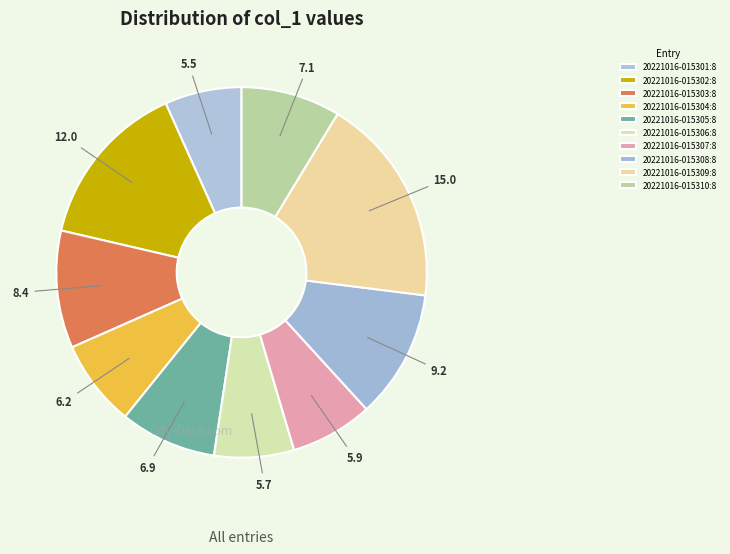

Which has a higher value, 20221016-015302:8 or 20221016-015309:8?

20221016-015309:8